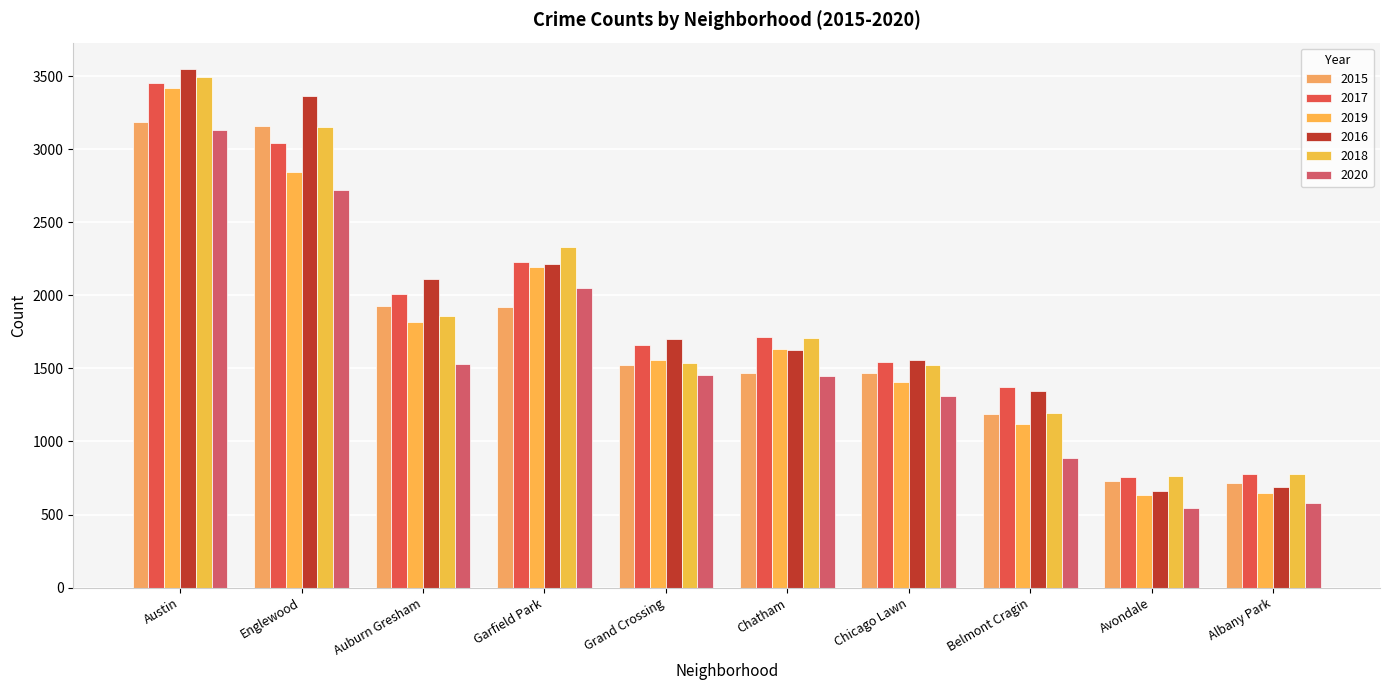

What is the average value of the 2015 series?

1730